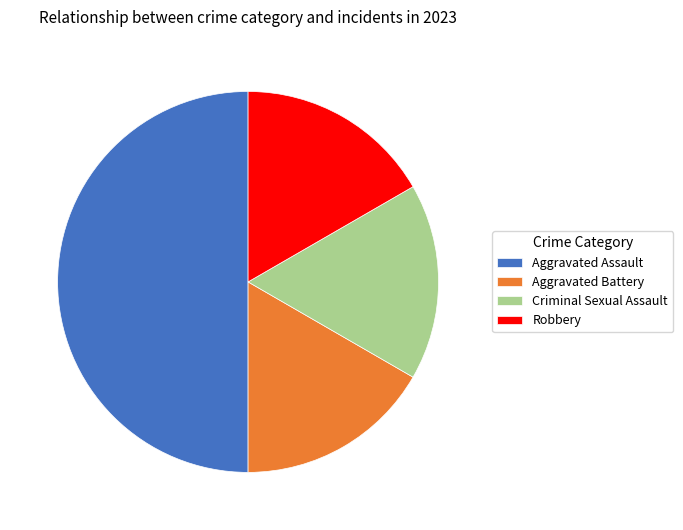

Approximately how many times larger is the value at Aggravated Battery compared to Robbery?

1.0